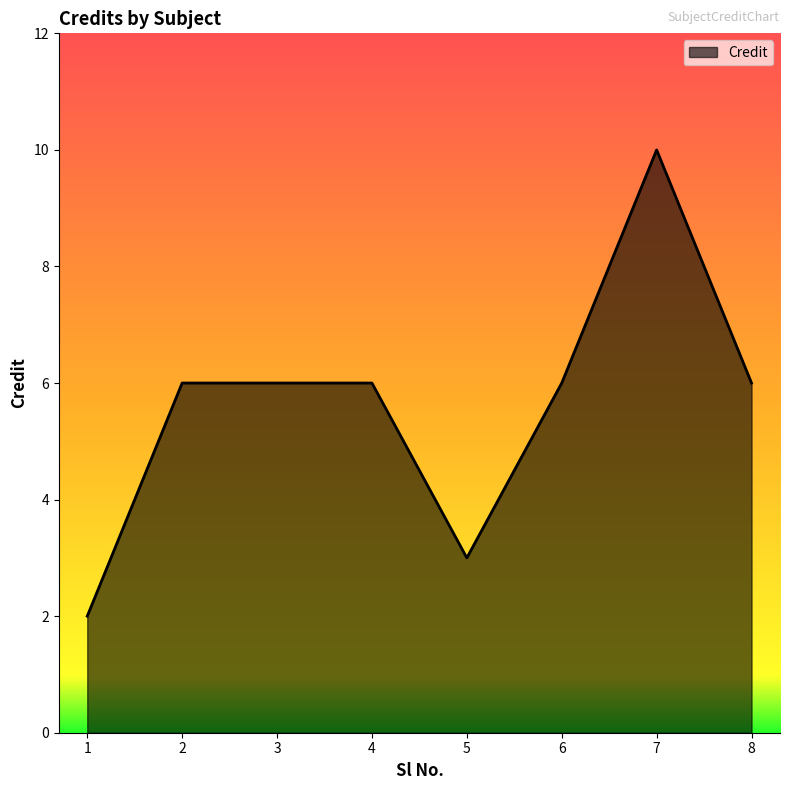

How many distinct data groups are displayed?

1